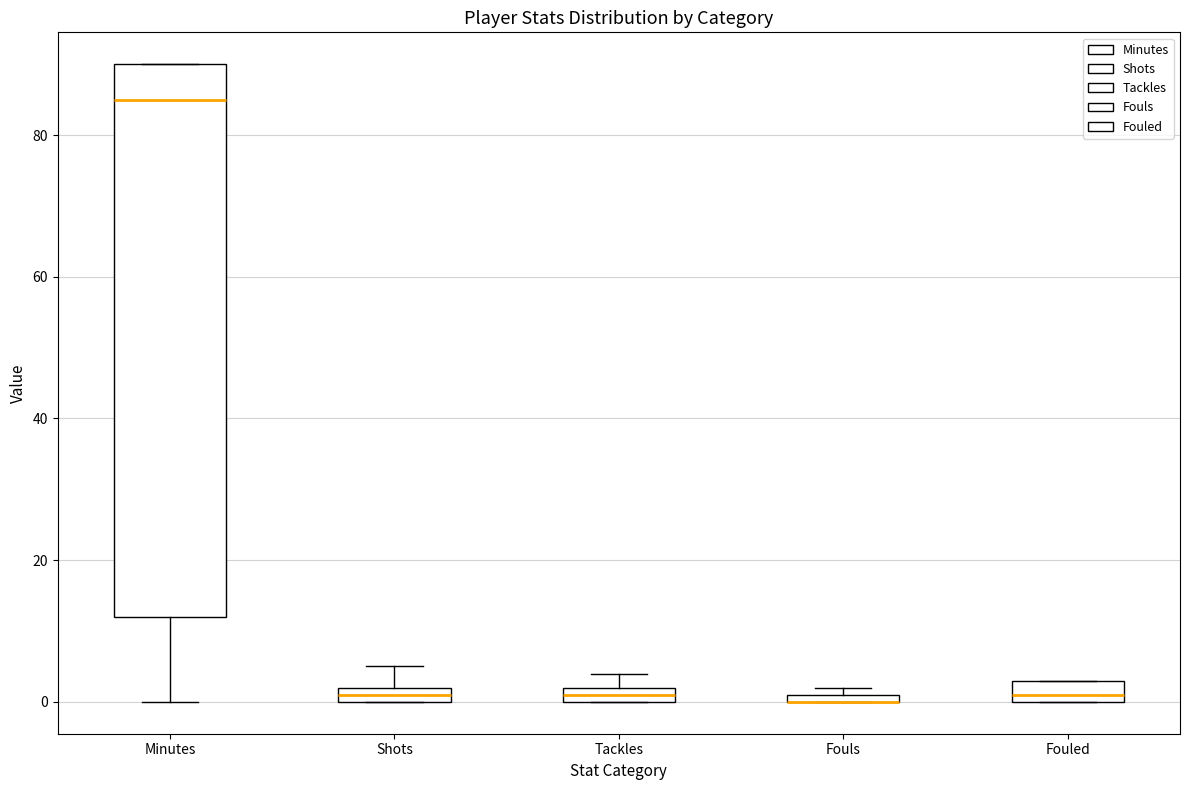

Which box is the tallest, from its lower edge to its upper edge?

Minutes